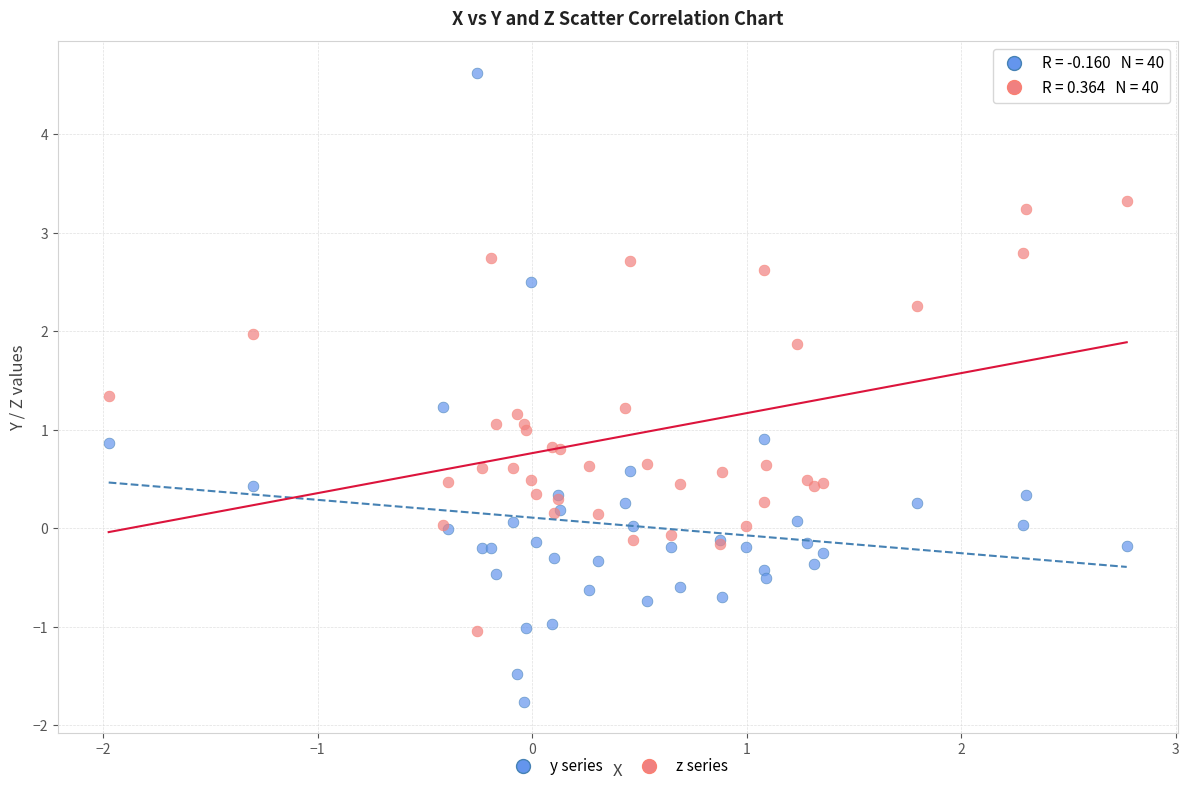

Which series contains the lowest Y value?

y series